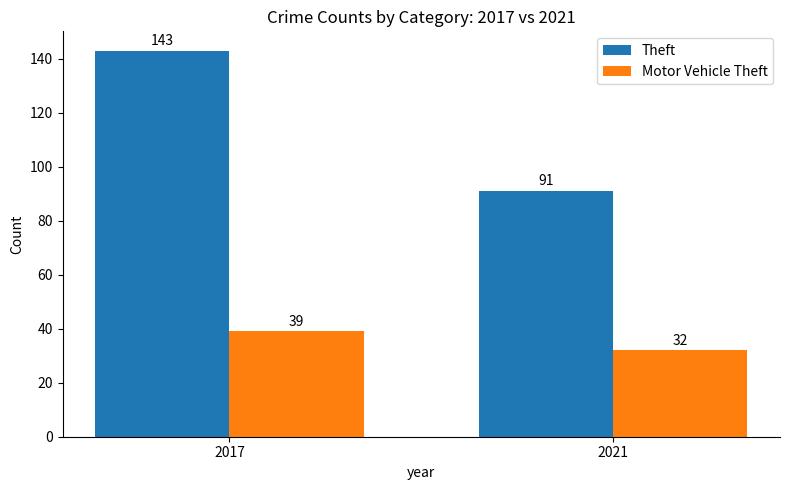

At which label is Motor Vehicle Theft closest to 35?

2021